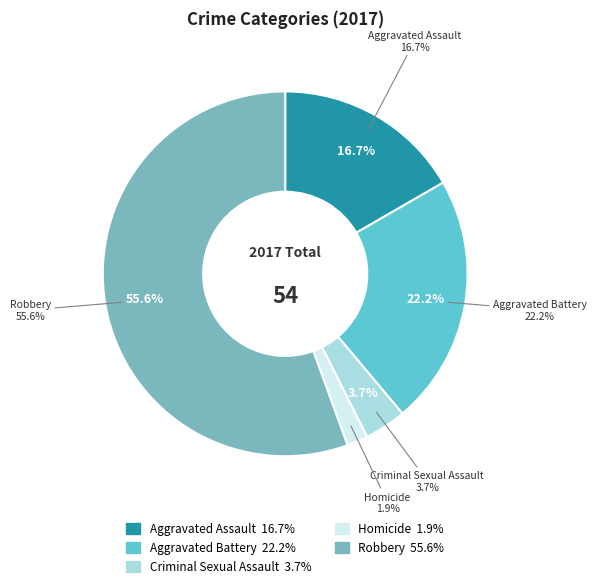

How much of the chart is everything except Homicide?

98.1%